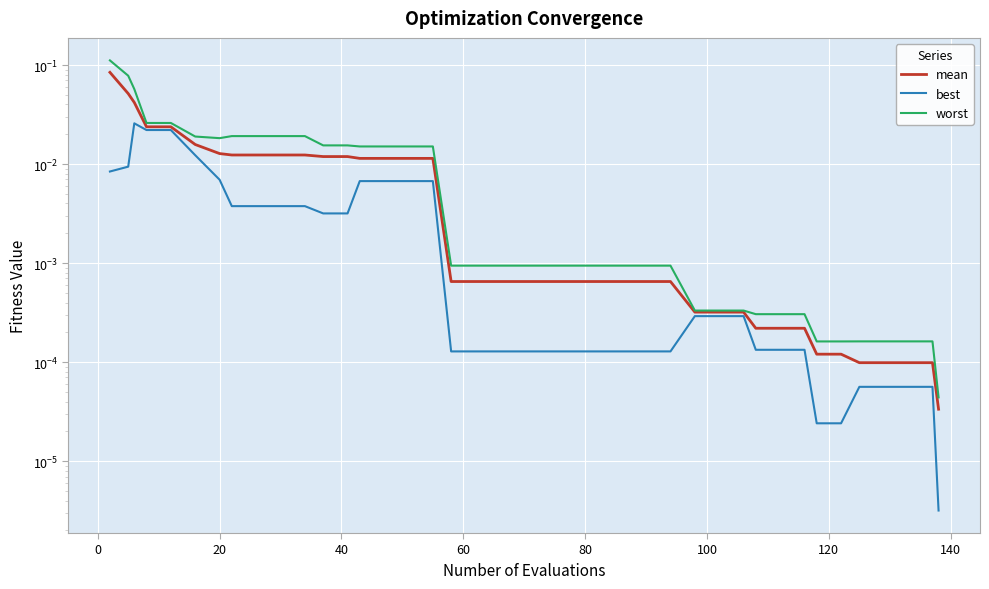

True or false: mean and worst cross at least once.

False